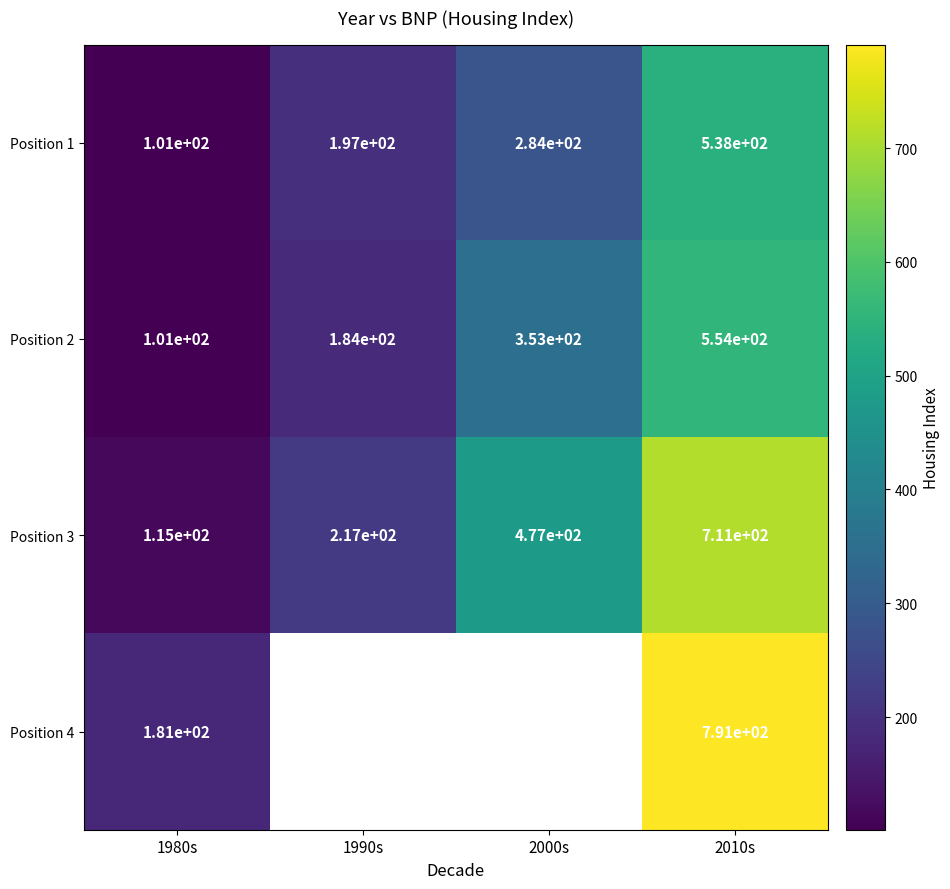

The value of Position 3 at 1990s is 126.1. True or false?

False